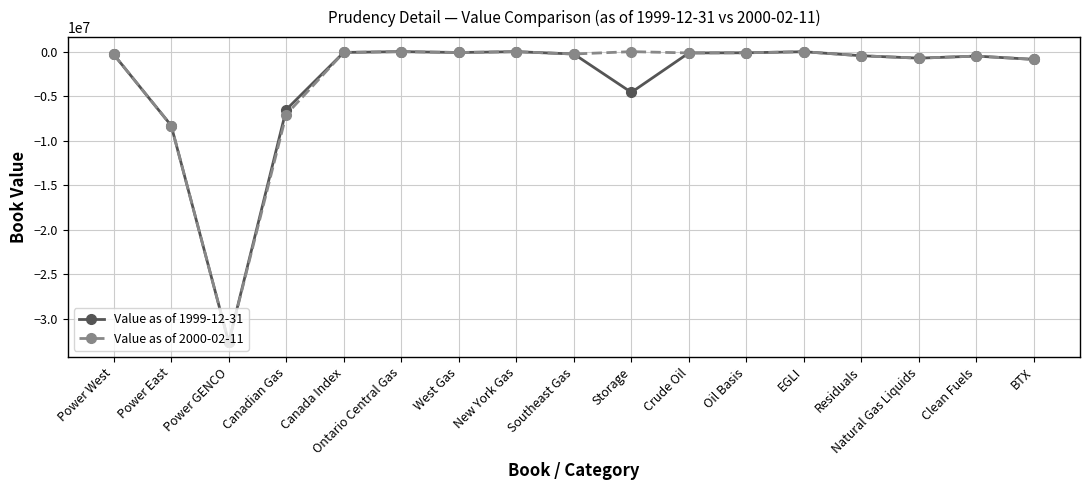

True or false: Value as of 2000-02-11 has more than 0 interior local peaks.

True